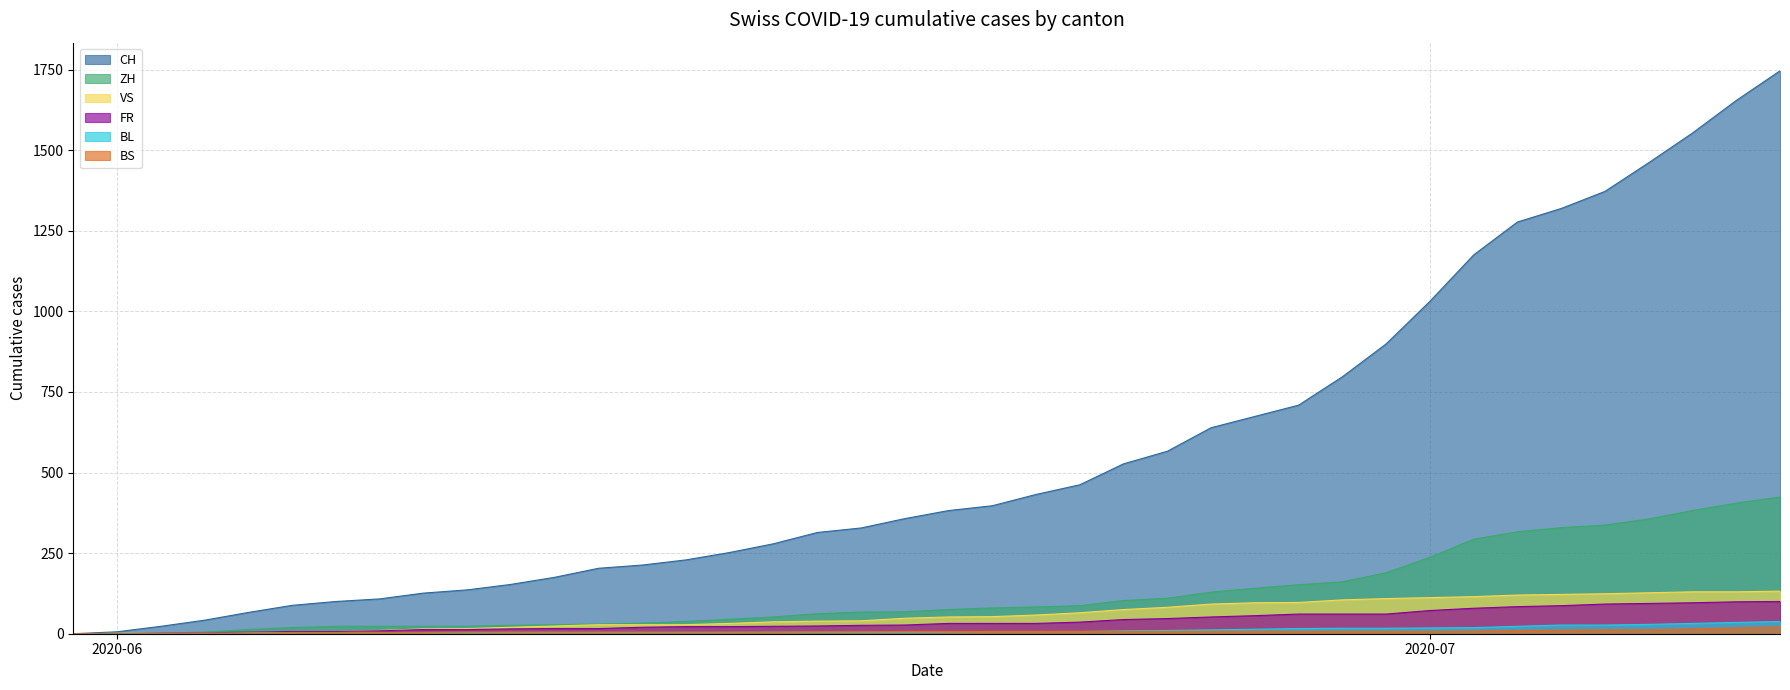

What is the total value across all series at 2020-06-02?

30